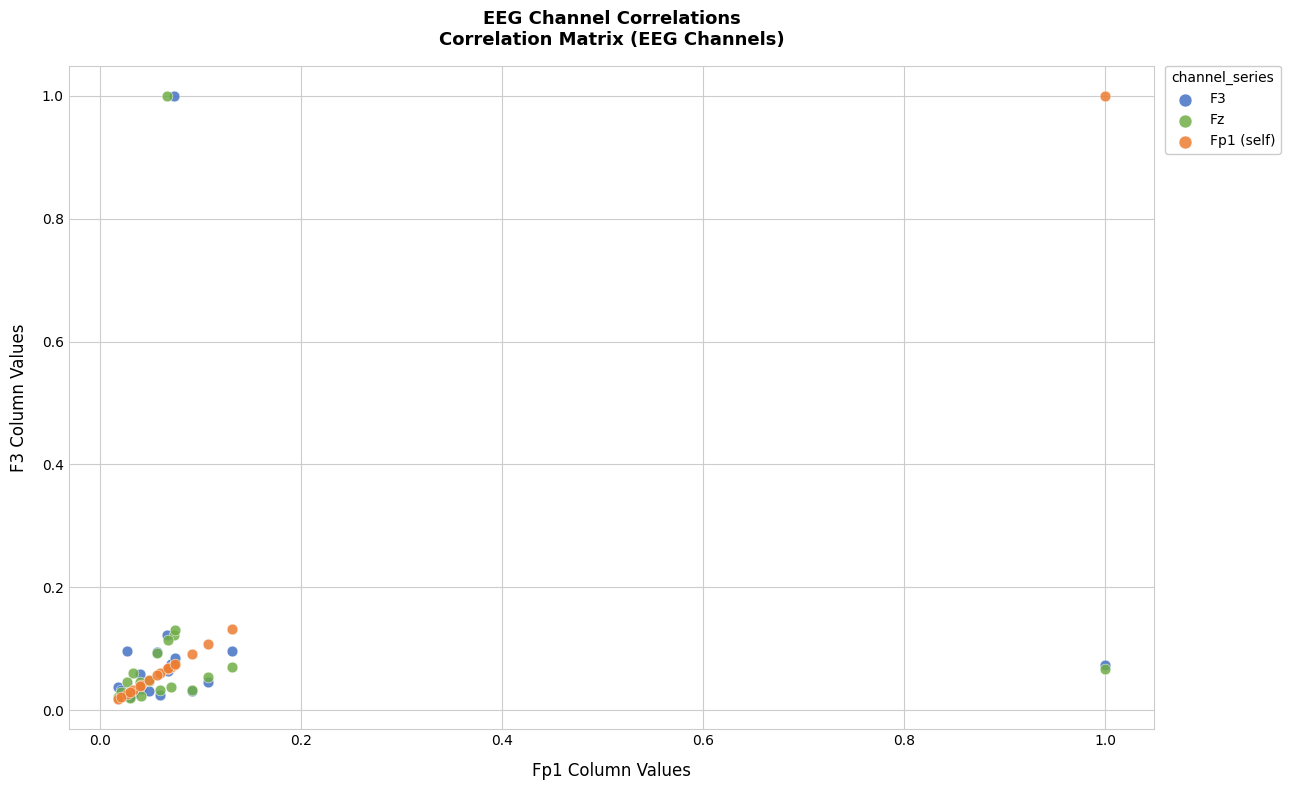

What are all the series names shown in the legend?

F3, Fz, Fp1 (self)